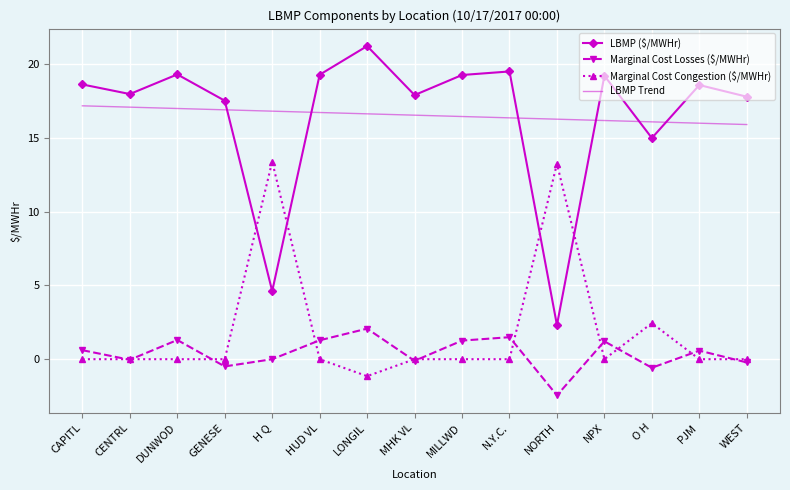

What value does the LBMP ($/MWHr) series have at NORTH?

2.3